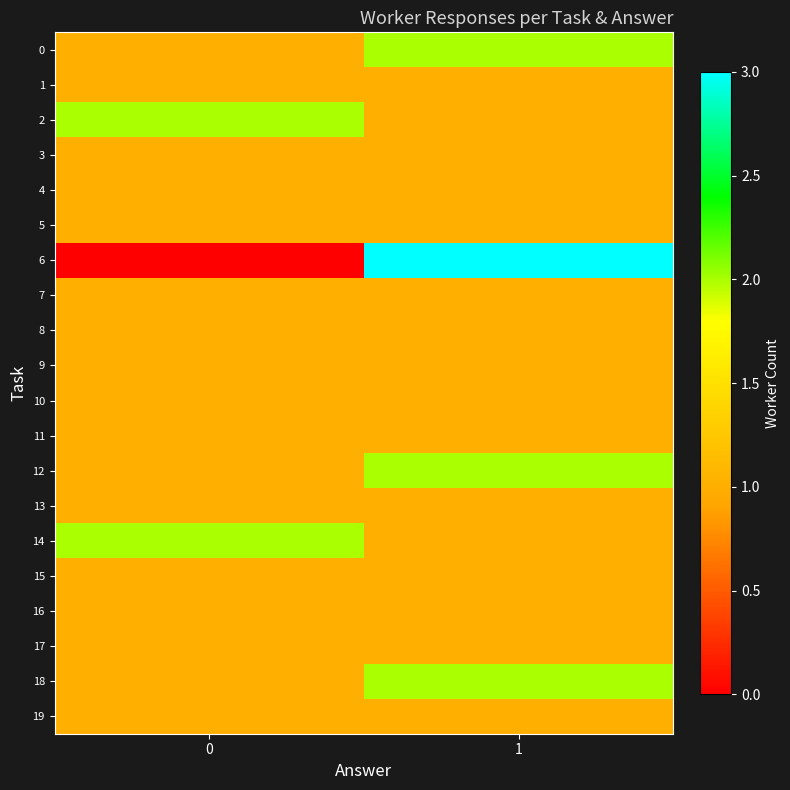

At 1, list the series in order from largest to smallest.

6, 0, 12, 18, 1, 2, 3, 4, 5, 7, 8, 9, 10, 11, 13, 14, 15, 16, 17, 19